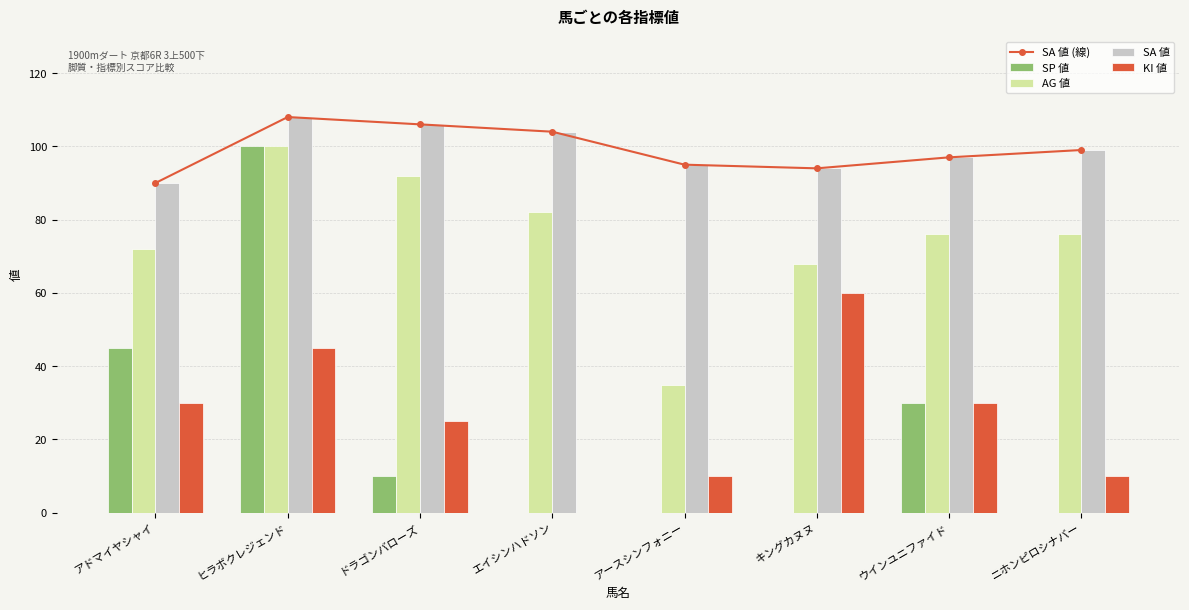

True or false: SA 値 has a value of 58 at アドマイヤシャイ.

False